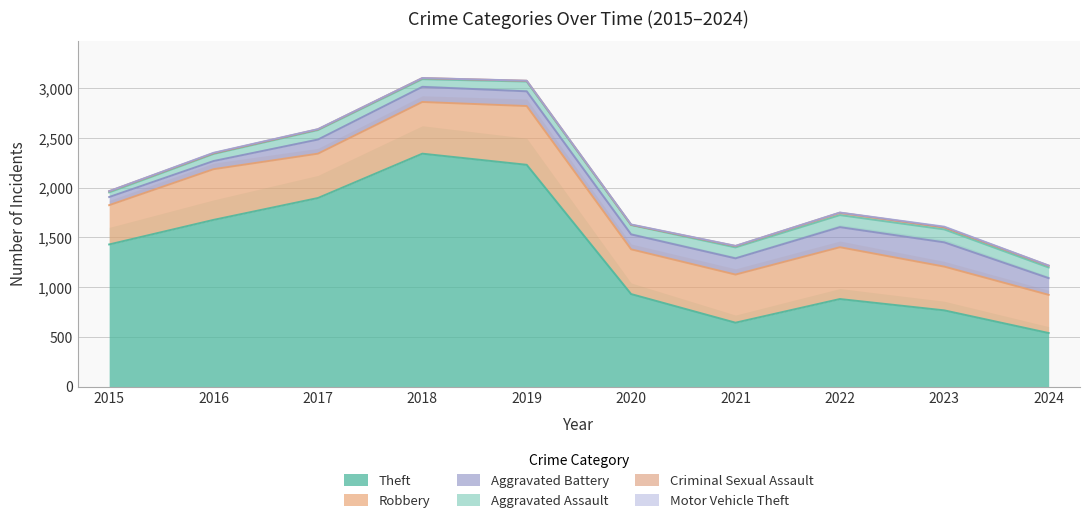

What is the minimum value shown in the chart?

1